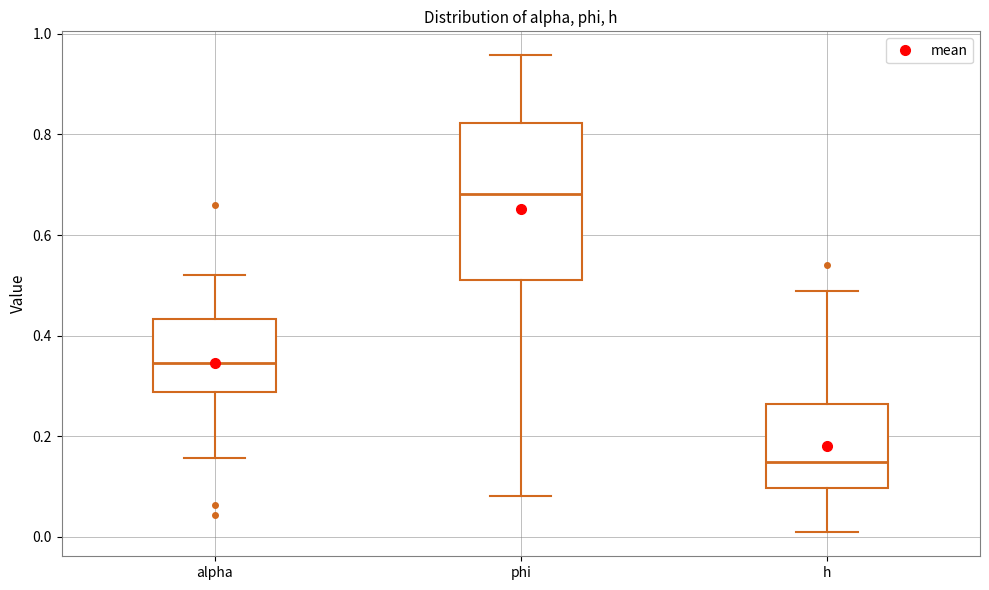

Comparing the boxes themselves (not the whiskers), which one is the tallest?

phi